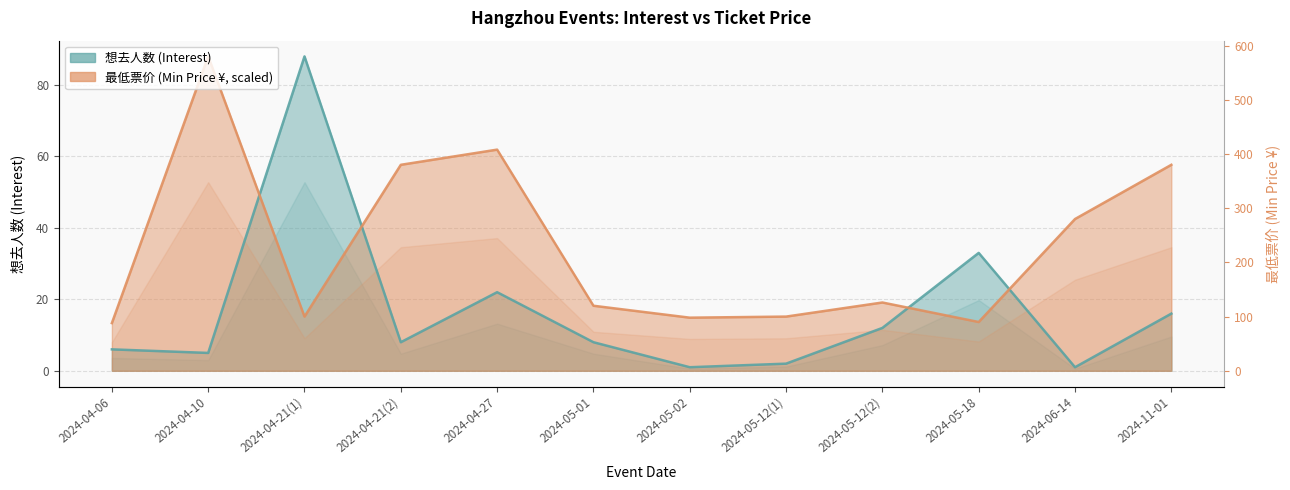

How many times do 最低票价 and 想去人数 cross each other?

4